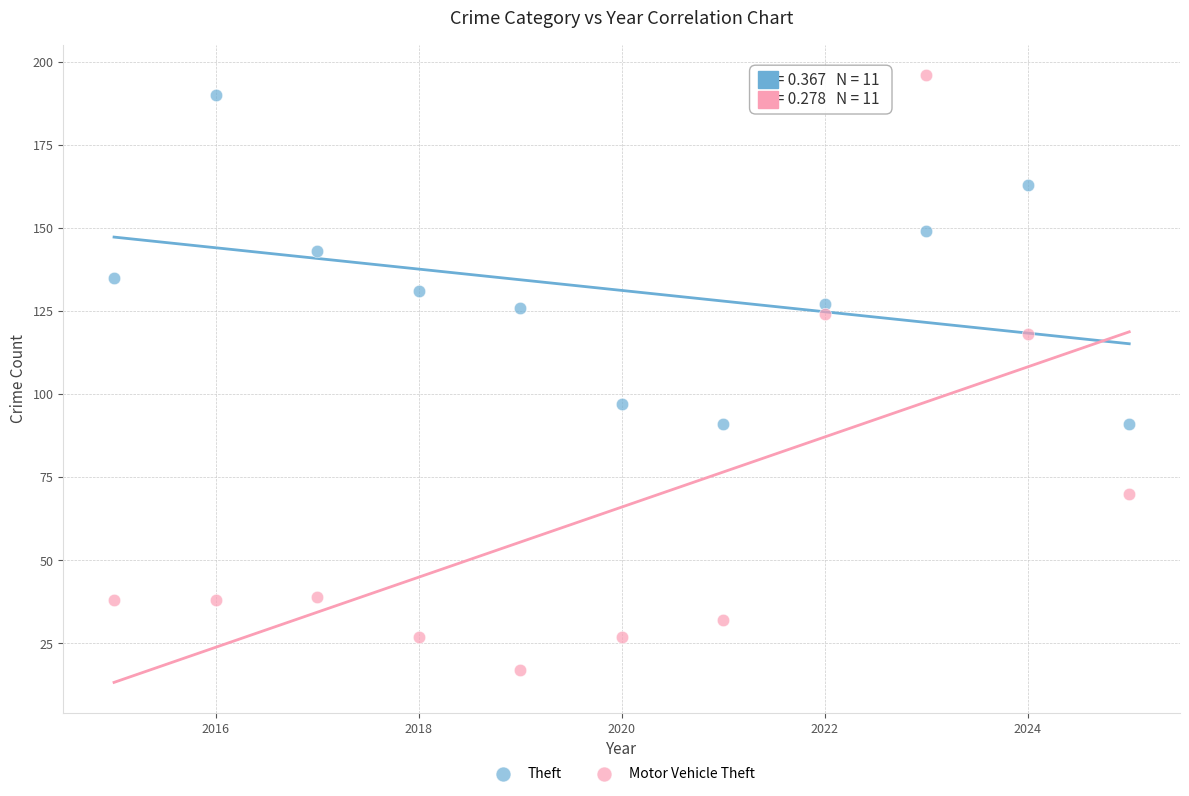

Across all series, what Y value is closest to 106?

97